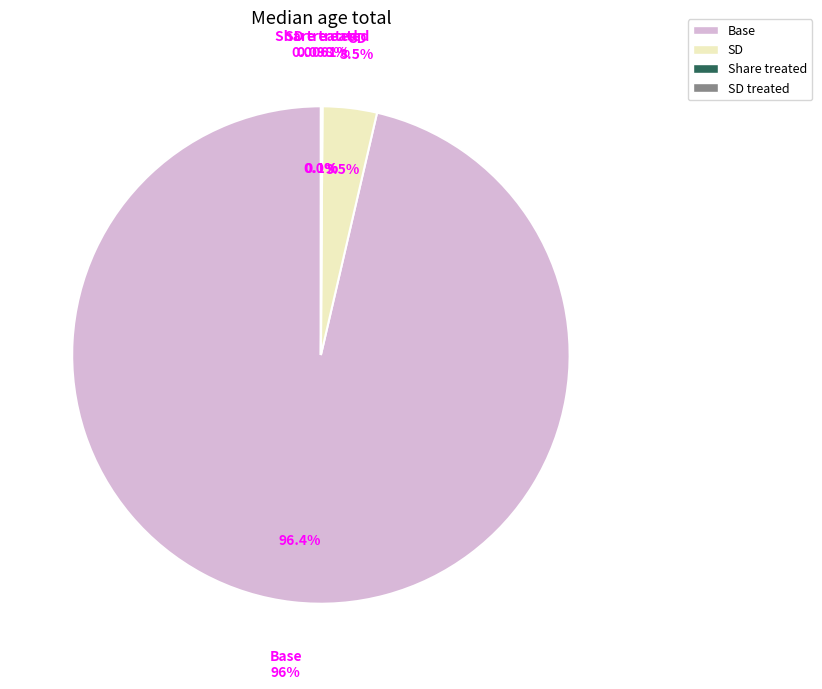

To the nearest percent, what portion does SD represent?

4%